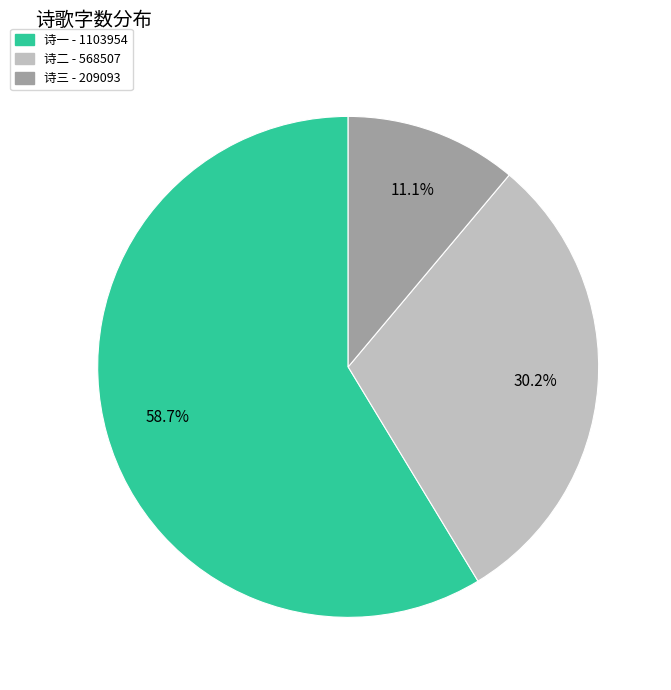

Which slice is the smallest?

诗三 - 209093